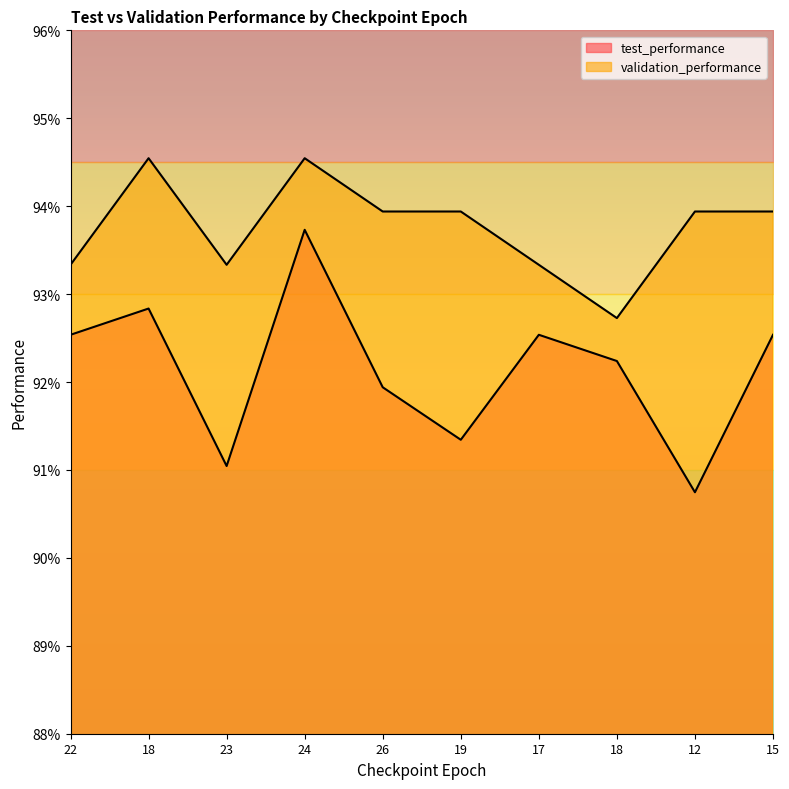

Rank the categories by test_performance value from highest to lowest.

24, 18, 22, 17, 15, 18, 26, 19, 23, 12